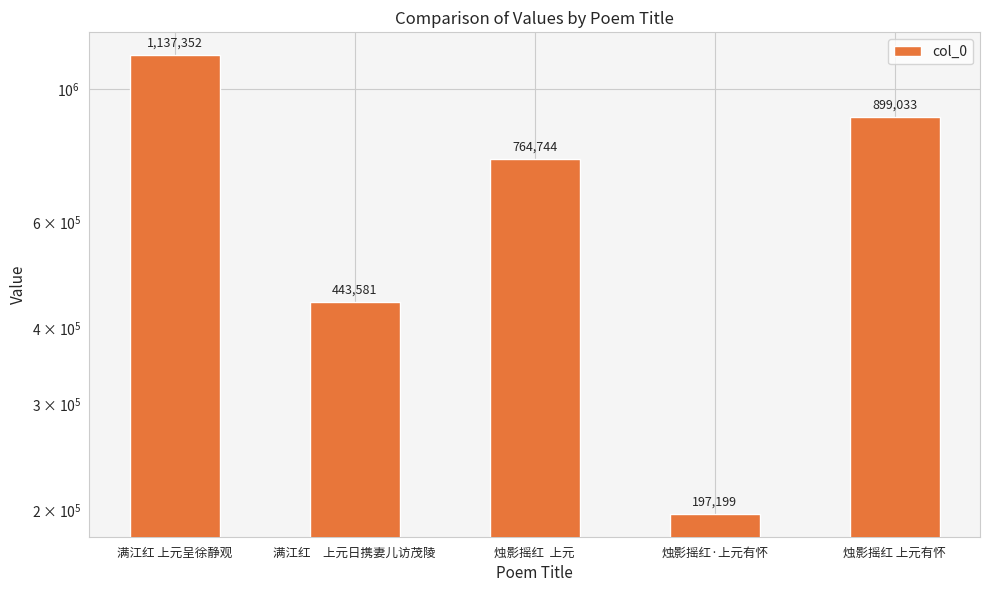

What is the smallest value displayed?

197199